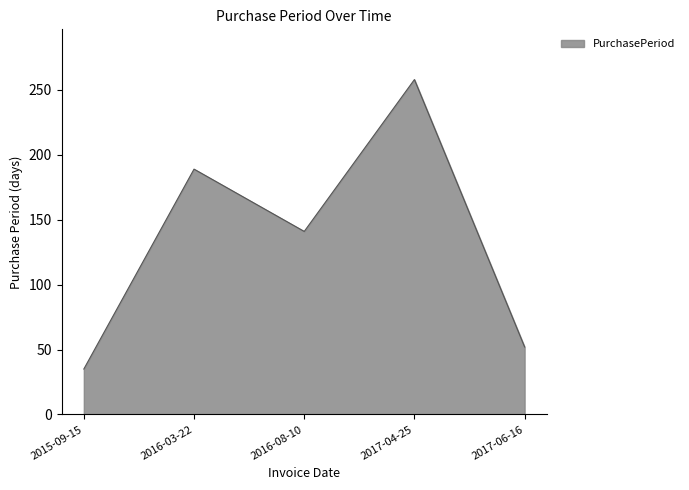

Reading left to right, extract all data points from this chart.

2015-09-15=35	2016-03-22=189	2016-08-10=141	2017-04-25=258	2017-06-16=52